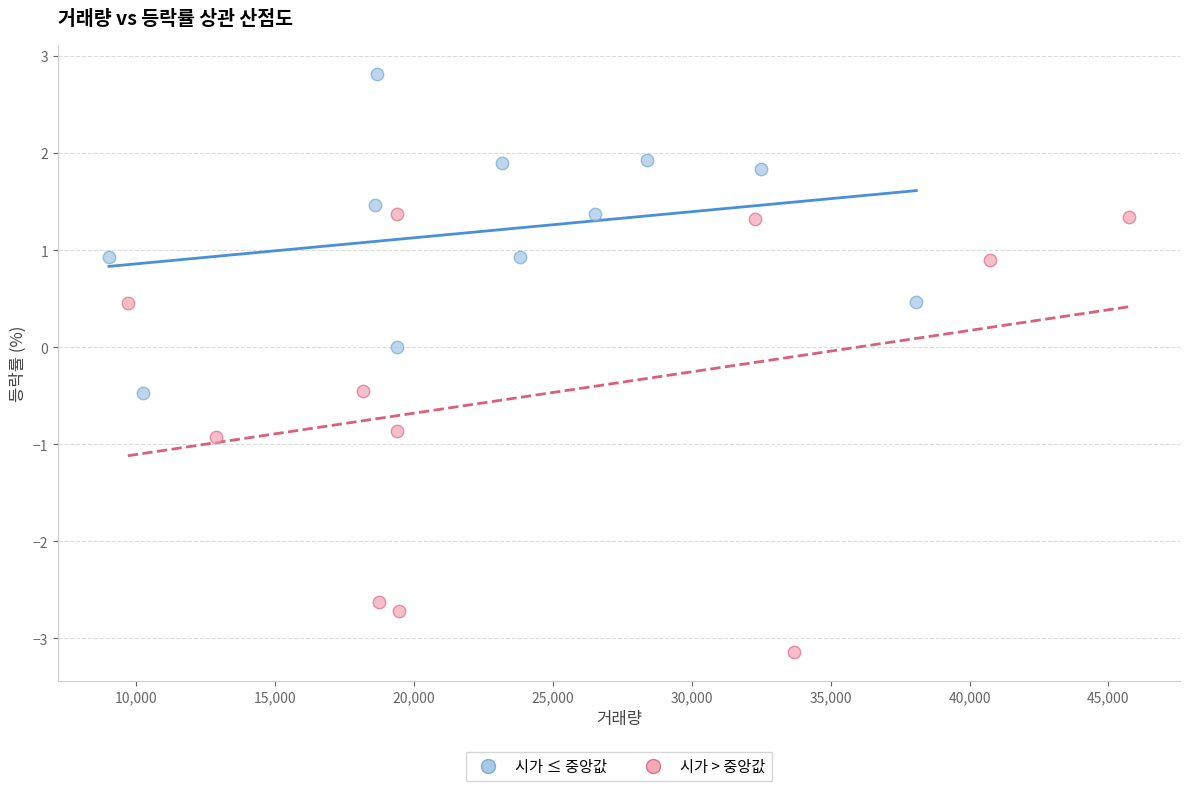

Which series contains the lowest Y value?

시가 > 중앙값